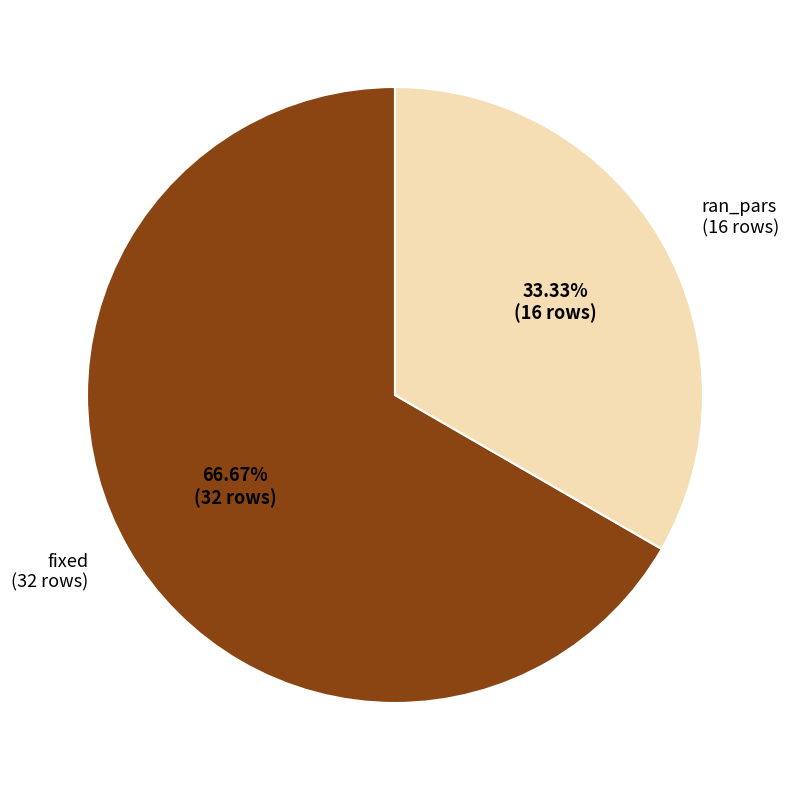

Is there any slice that represents more than half of the pie?

Yes